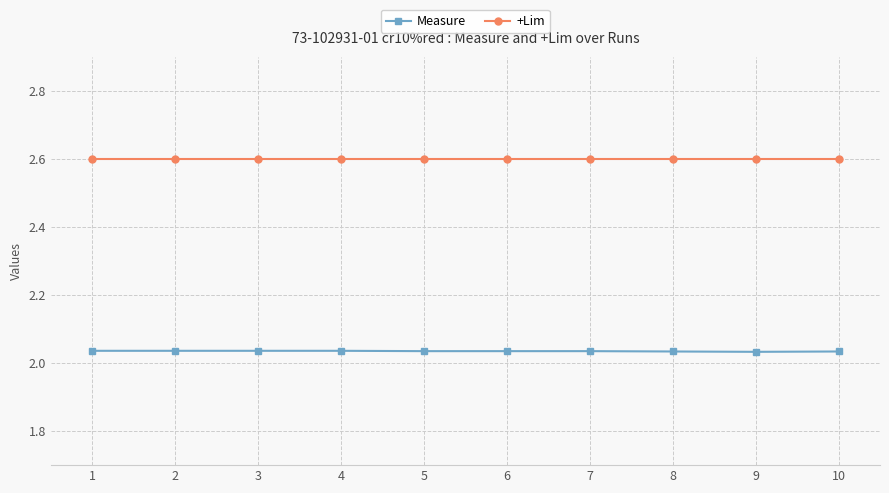

What is the greatest value displayed?

2.6